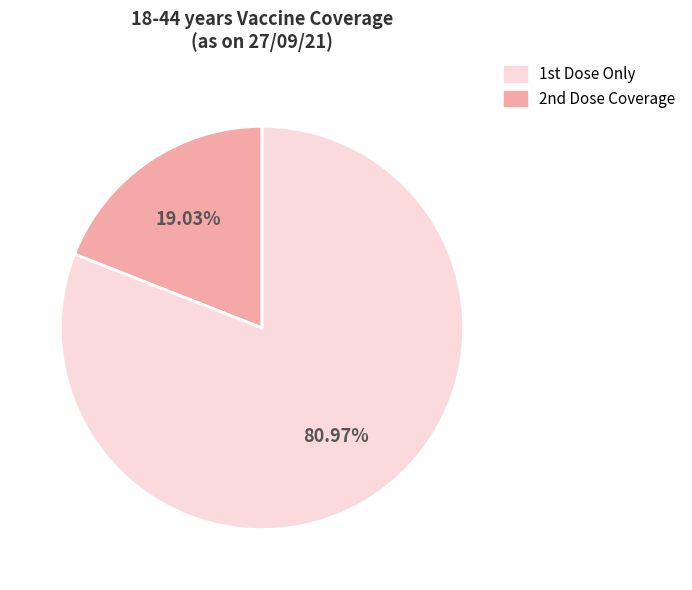

Is there any slice that represents more than half of the pie?

Yes